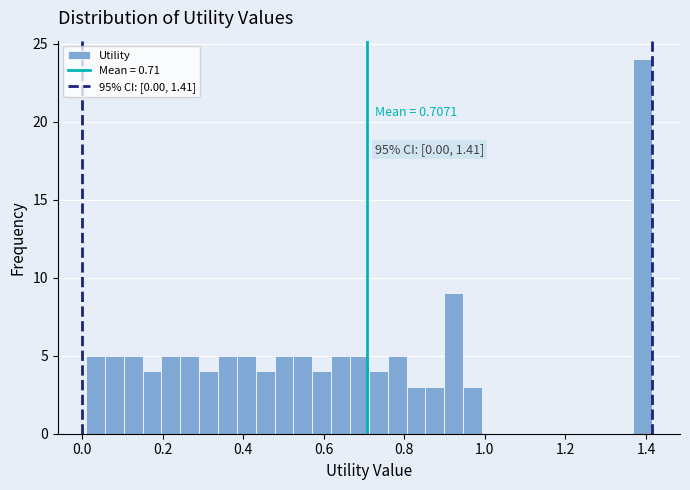

Read against the x-axis, roughly where is the centre of the tallest bar?

1.40